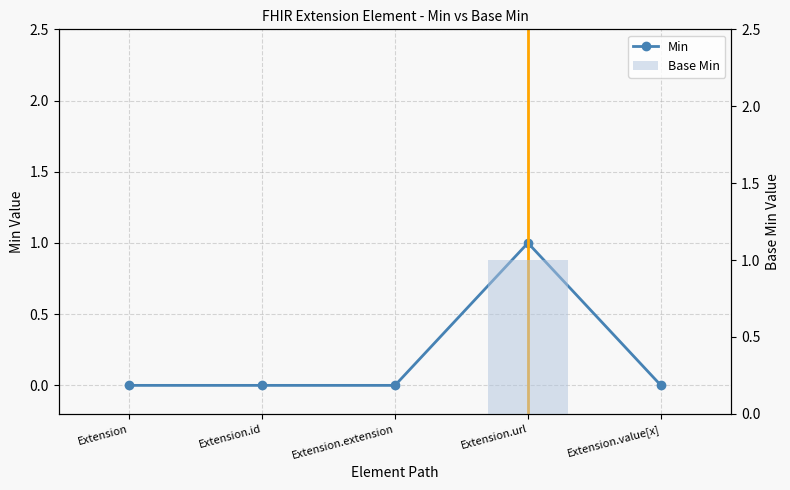

Reading left to right, transcribe all the data shown in this chart.

Min: 0	0	0	1	0
Base Min: 0	0	0	1	0